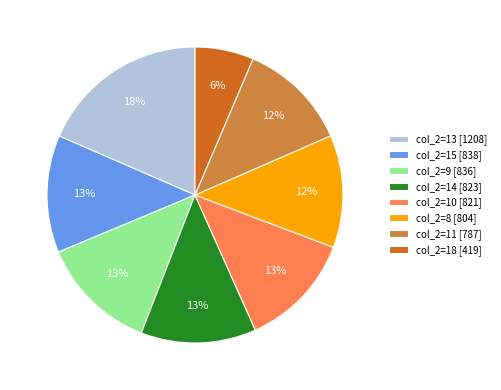

What is the ratio of the value at col_2=14 [823] to the value at col_2=15 [838]?

1.0